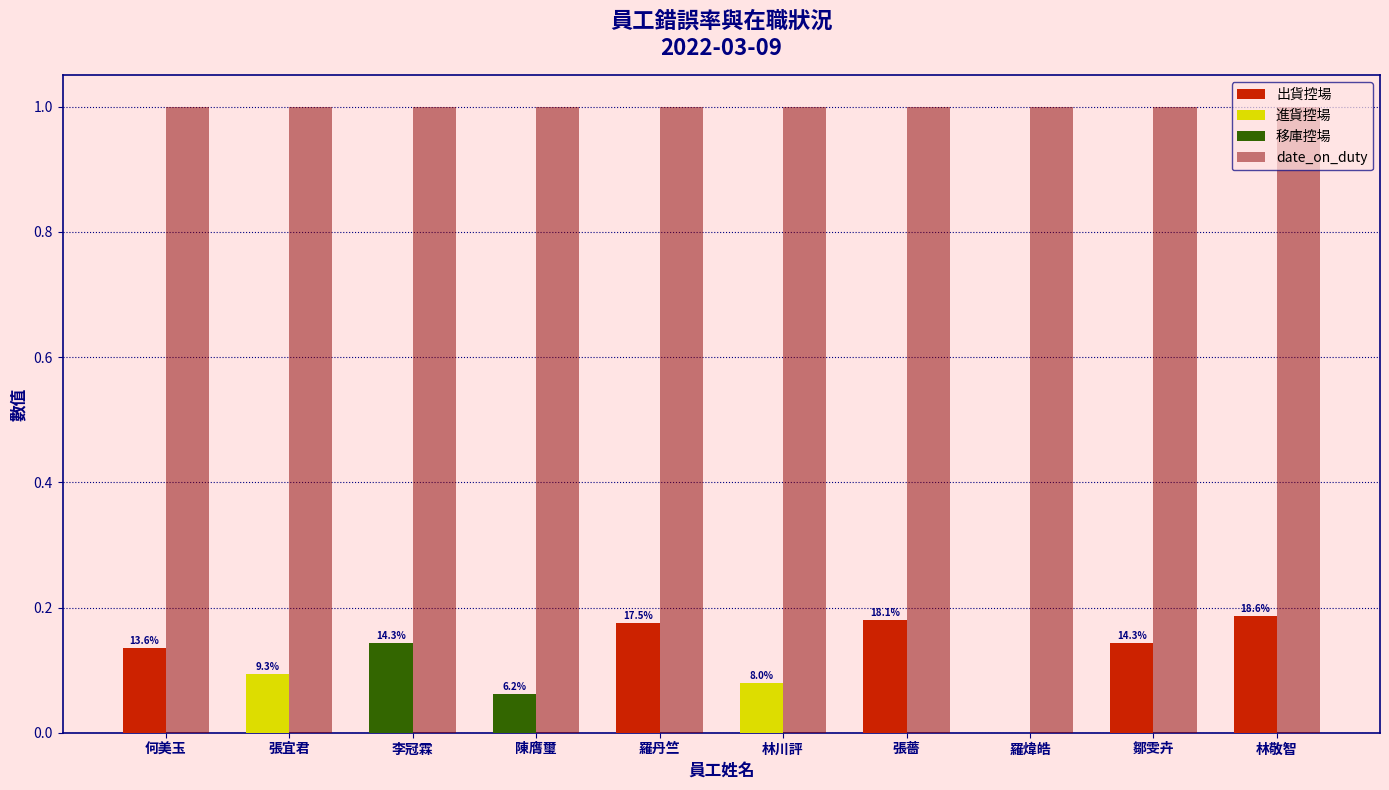

What is the total value across all series at 陳膺璽?

1.1